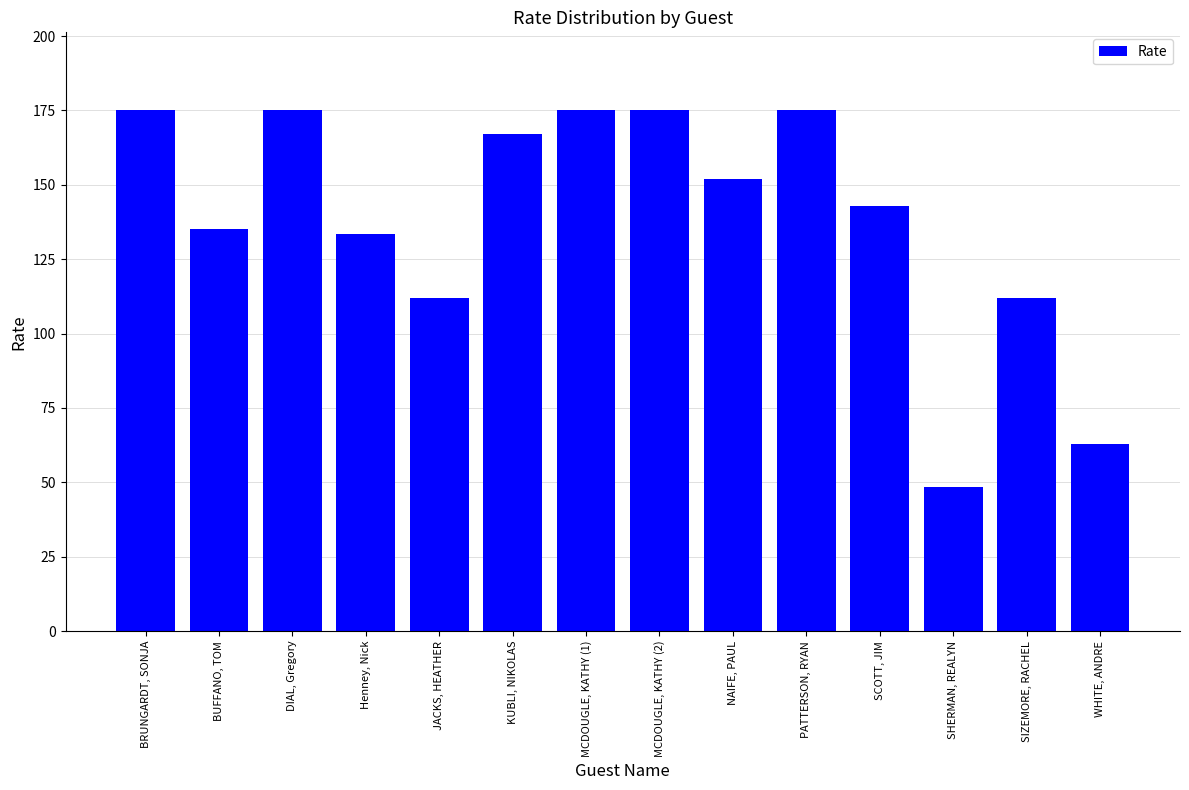

How many bars are there in total?

14